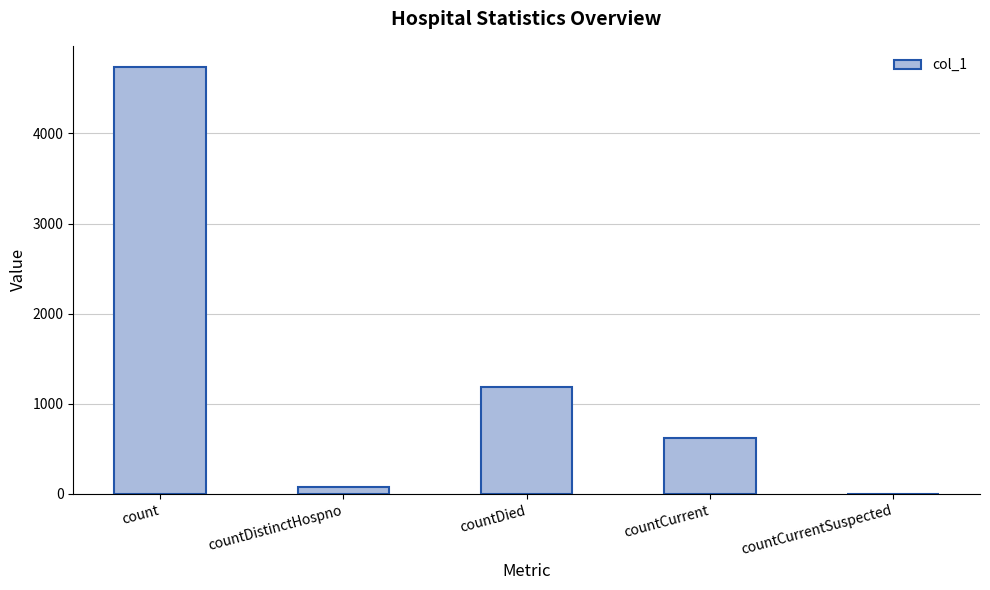

At which label is the value closest to 2367?

countDied